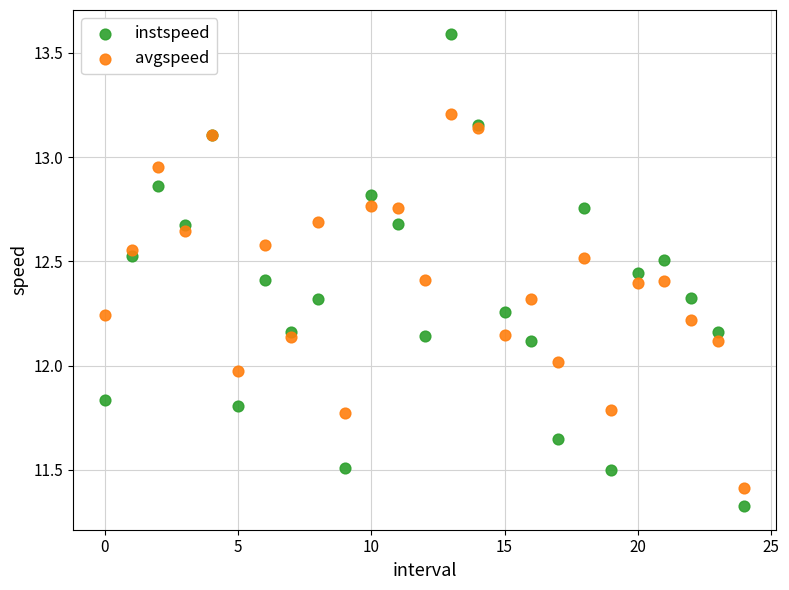

Which series reaches the maximum Y coordinate?

instspeed